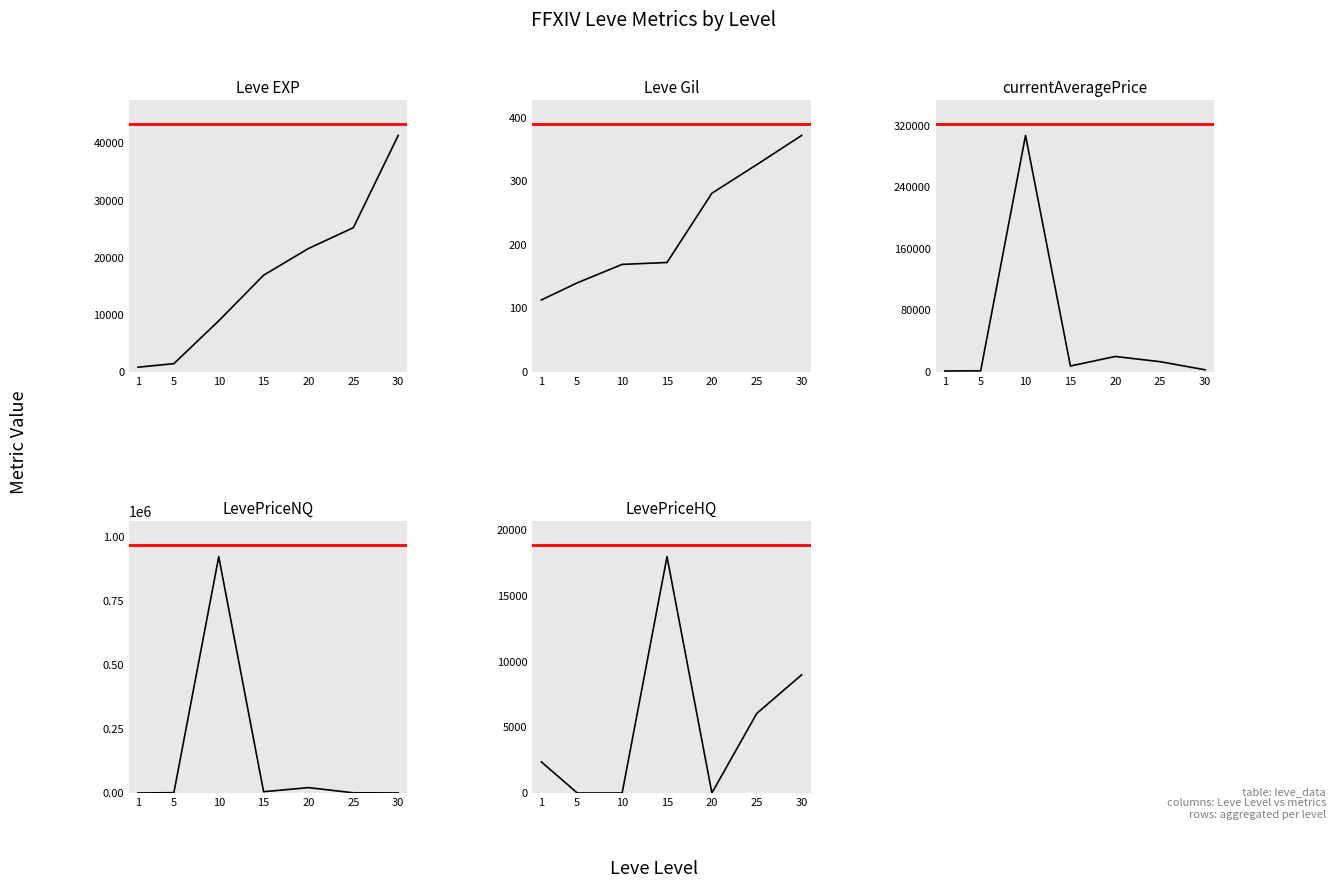

How many lines are shown in the chart?

5